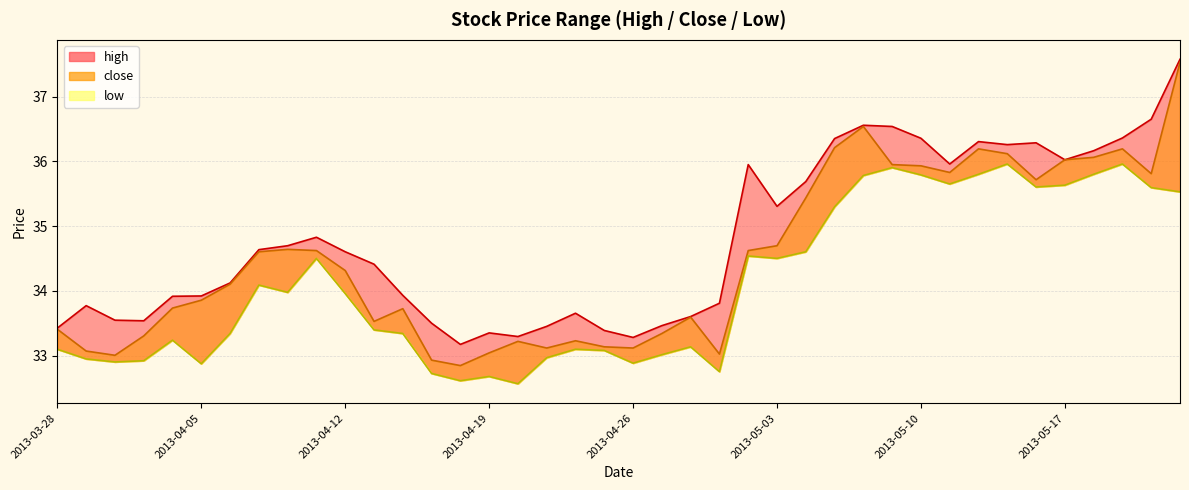

What are all the series names shown in the legend?

high, close, low